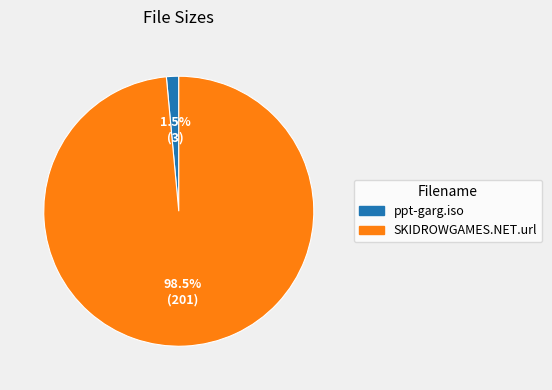

Count the number of slices in the pie.

2